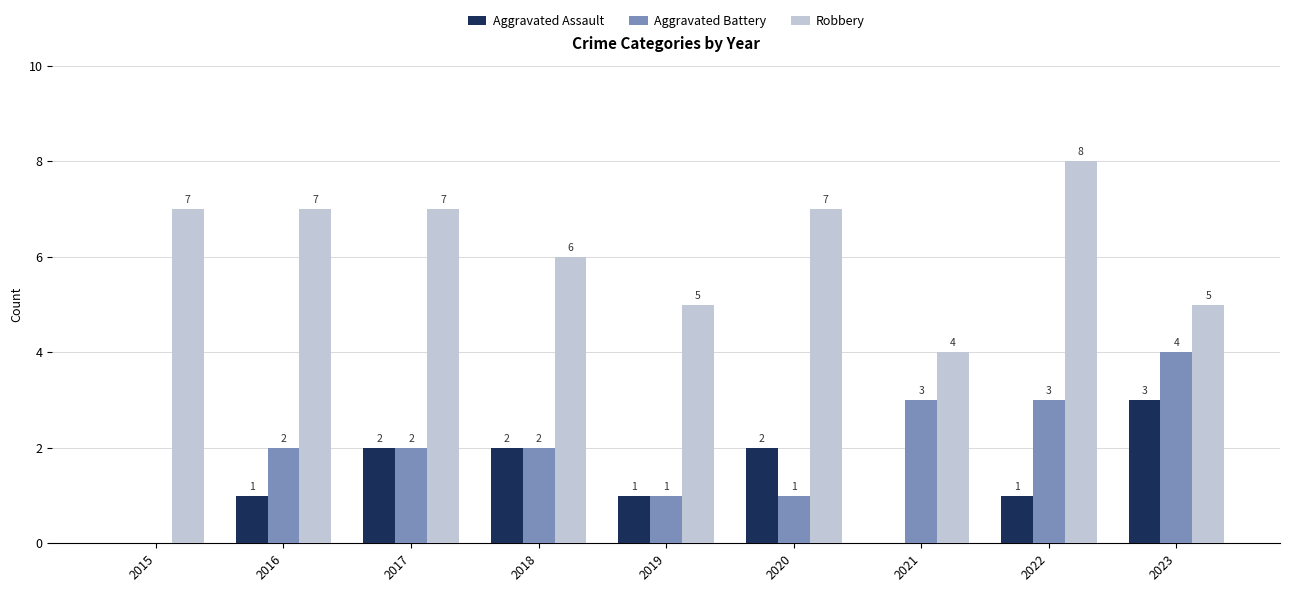

What is the sum of all Robbery values?

56